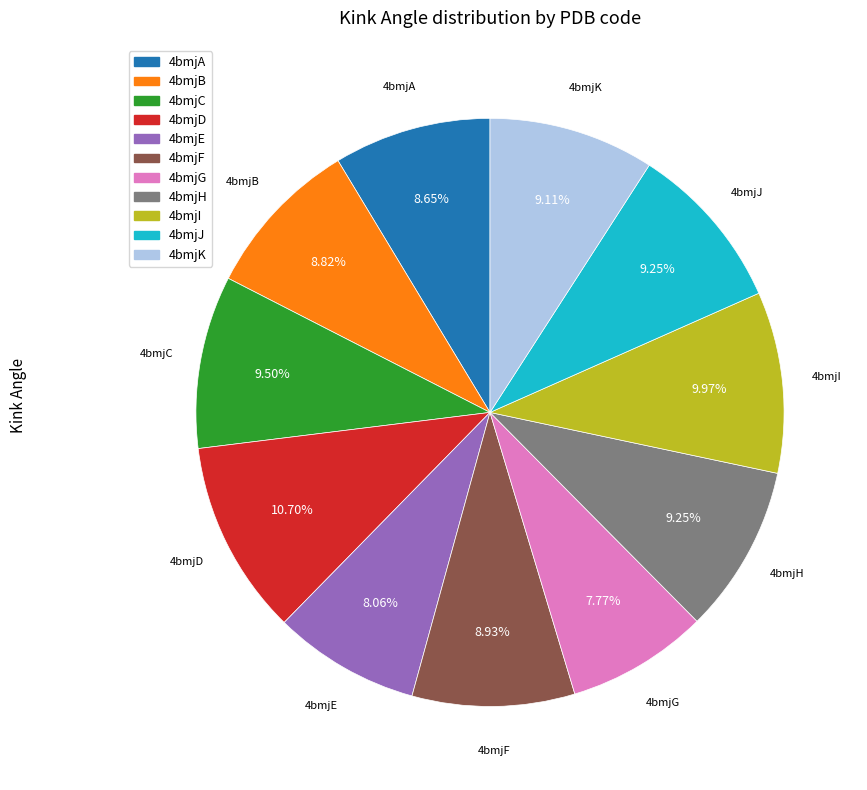

To the nearest percent, what portion does 4bmjI represent?

10%